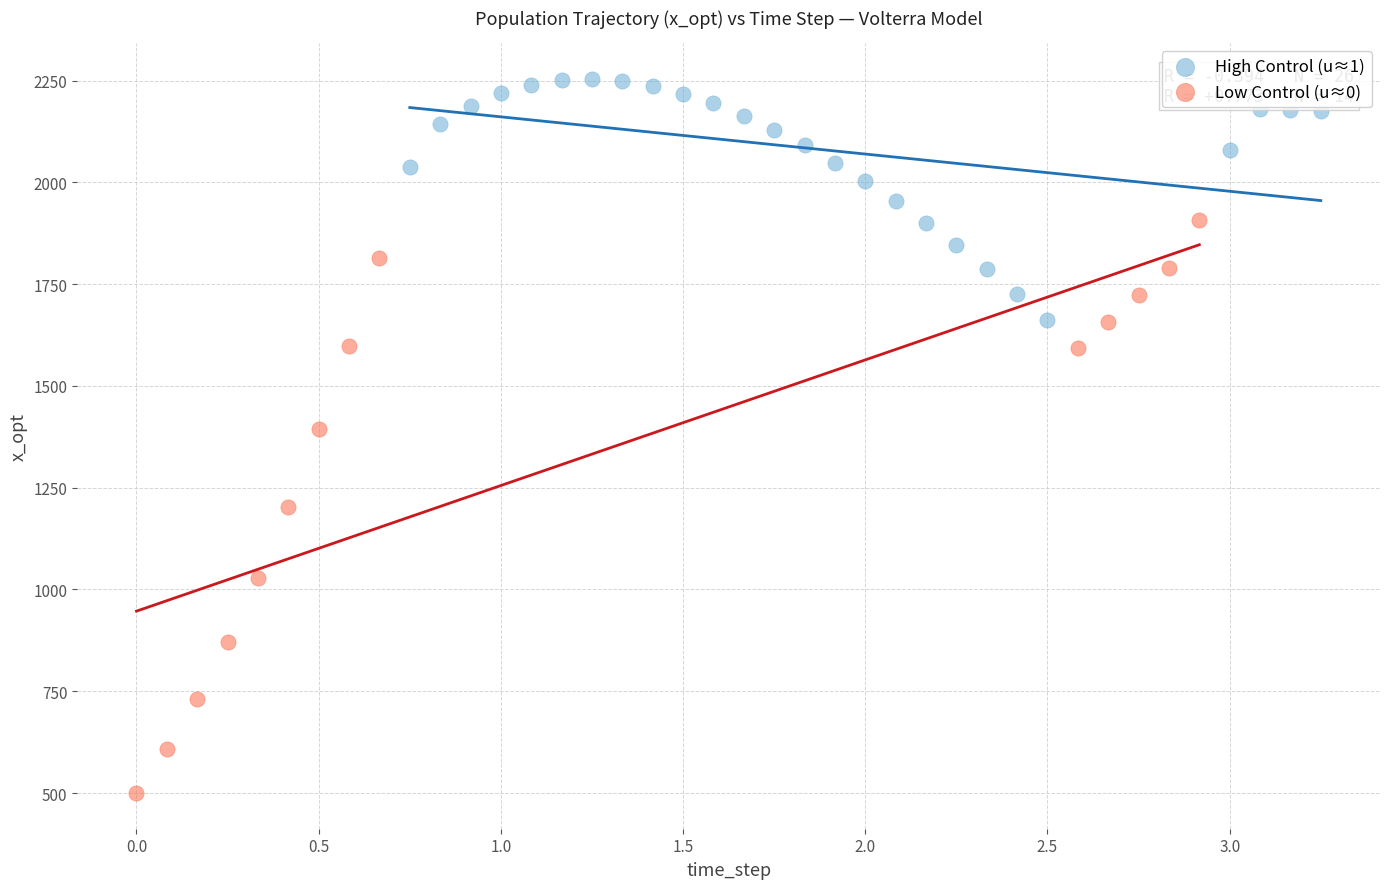

Which series reaches the maximum Y coordinate?

High Control (u≈1)